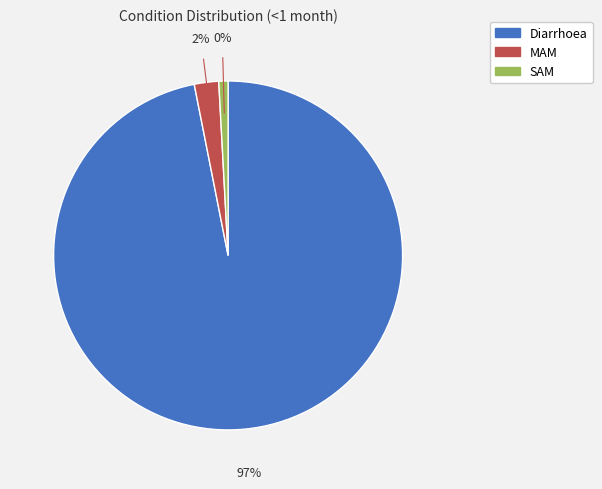

What is the smallest slice in the pie chart?

SAM